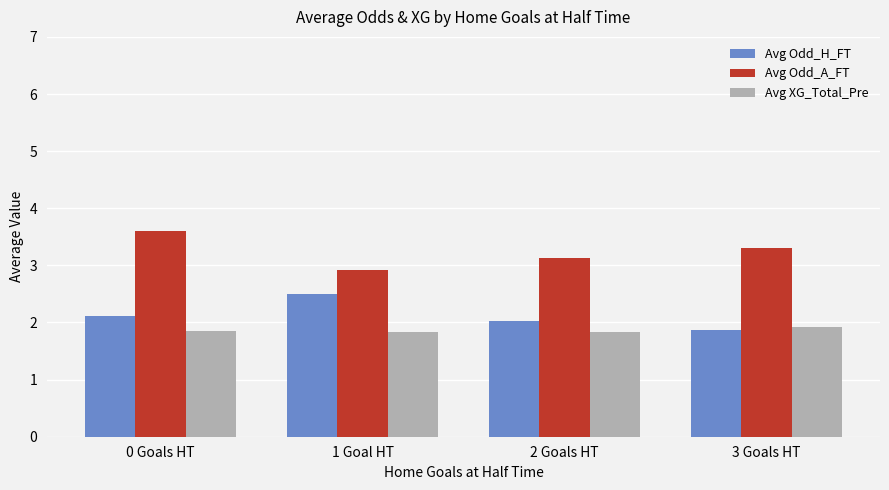

Count the Avg Odd_A_FT values in the range 3 to 4.

3